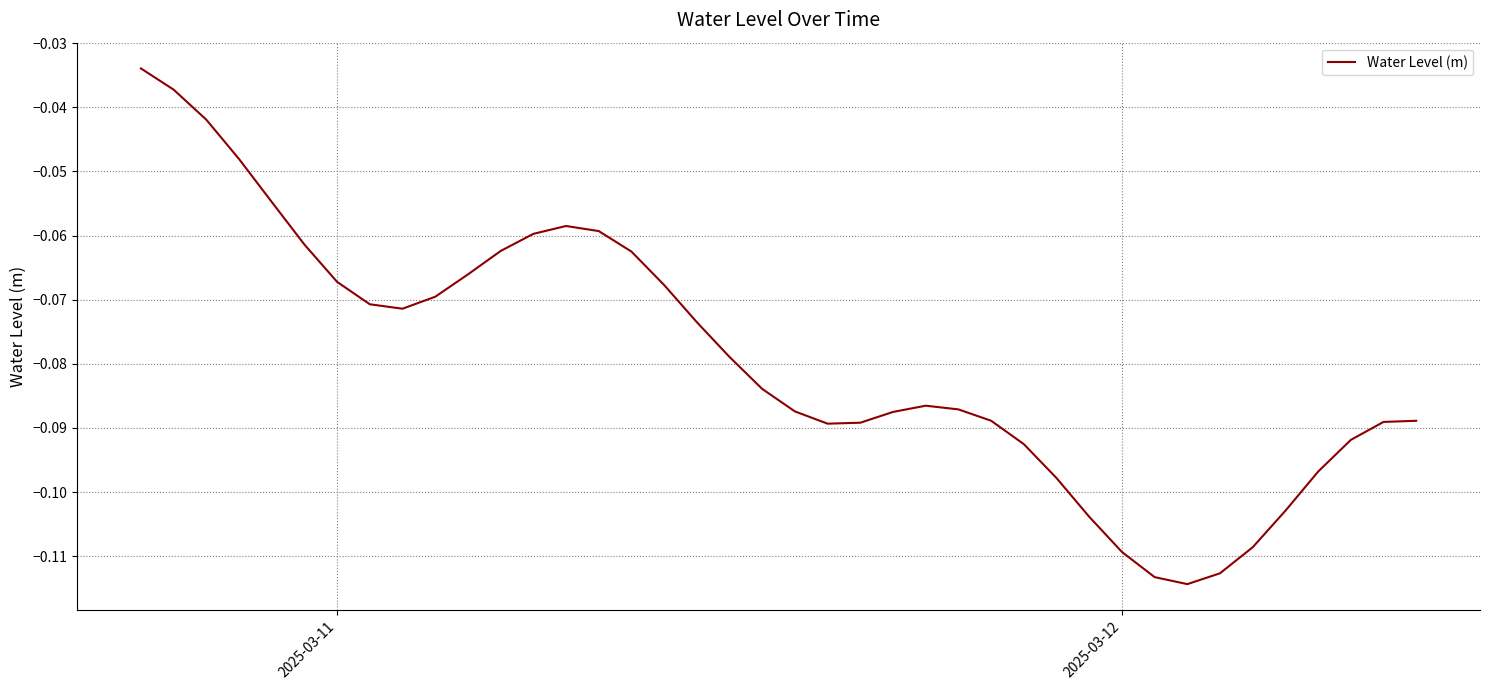

What is the value of the 7th point from the left?

-0.1